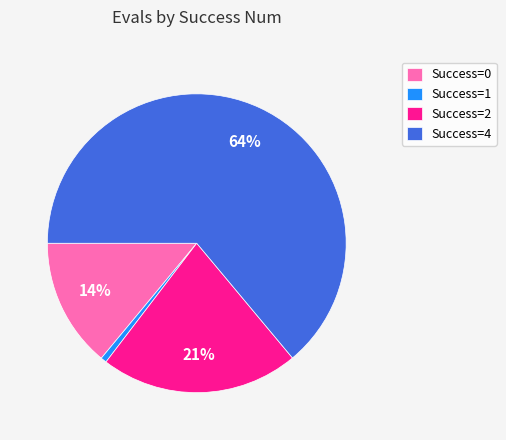

Count the number of slices in the pie.

4